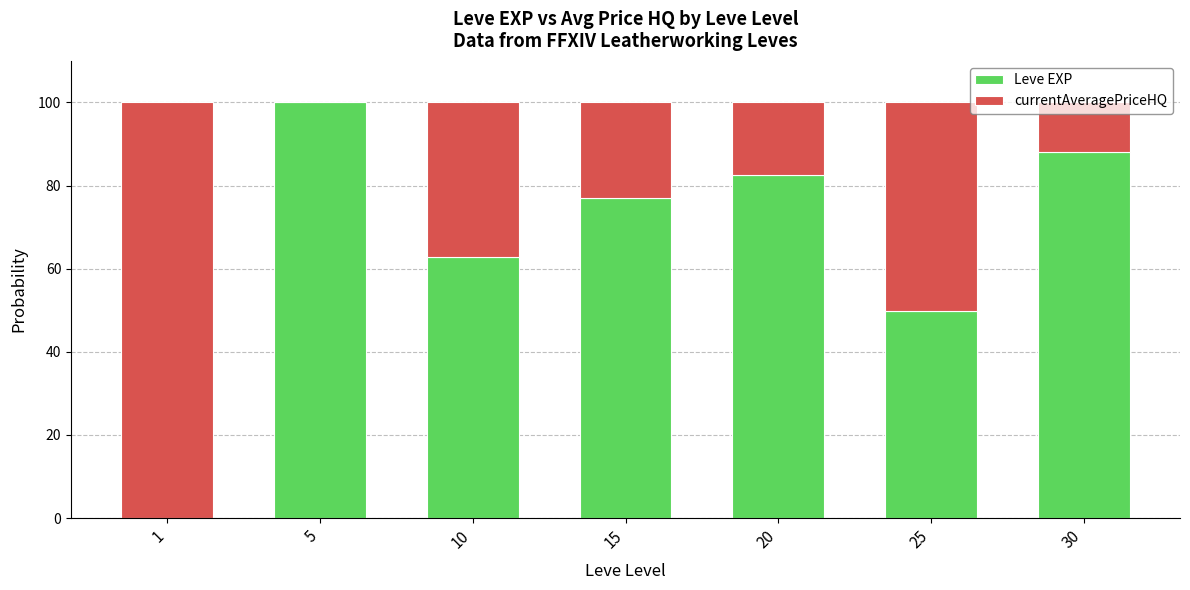

True or false: Leve EXP has a value of 49.7 at 25.

True